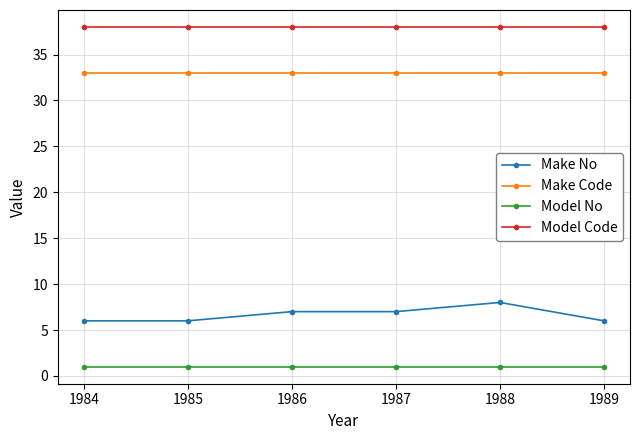

Reading left to right, list all the values displayed in this chart.

Make No: 1984=6	1985=6	1986=7	1987=7	1988=8	1989=6
Make Code: 1984=33	1985=33	1986=33	1987=33	1988=33	1989=33
Model No: 1984=1	1985=1	1986=1	1987=1	1988=1	1989=1
Model Code: 1984=38	1985=38	1986=38	1987=38	1988=38	1989=38